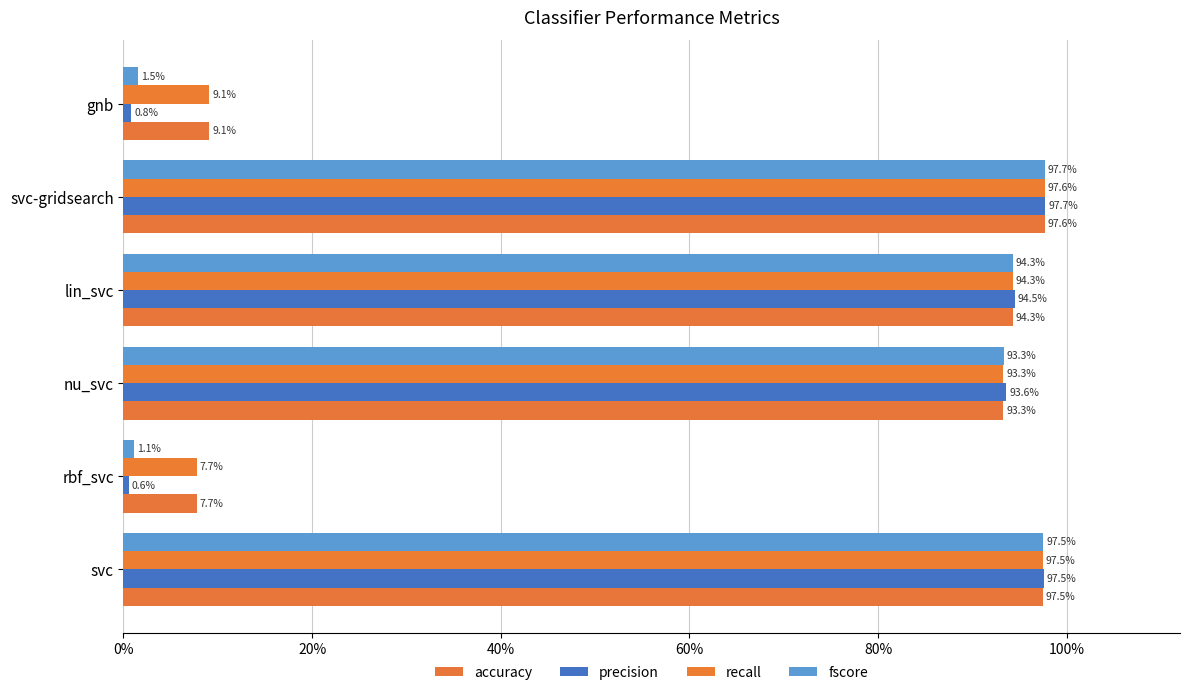

How many series are shown in this chart?

4